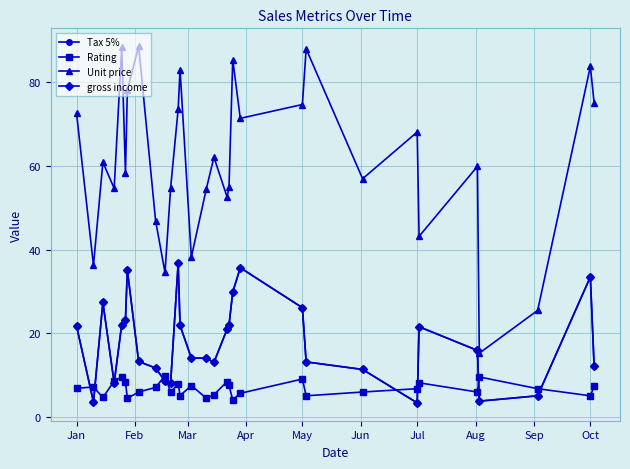

Is this an area chart (filled region under the line)?

No